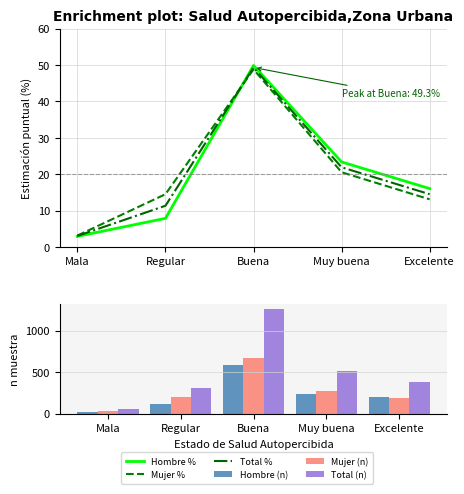

Which series has the widest spread of values?

Total (n)